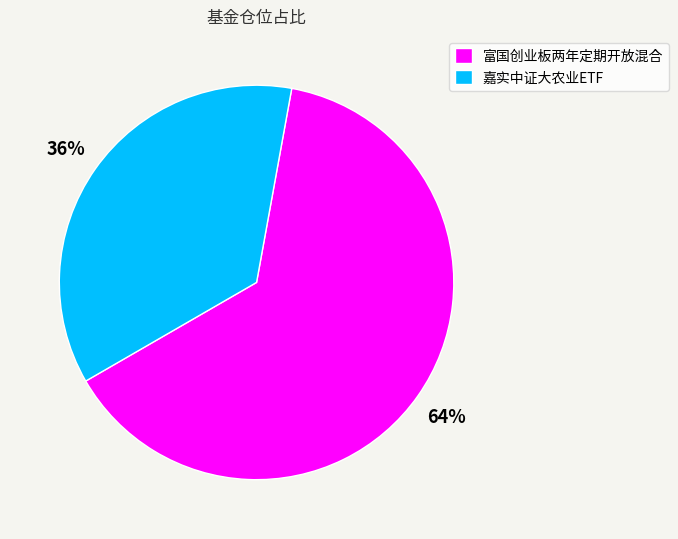

Do 嘉实中证大农业ETF and 富国创业板两年定期开放混合 together represent more than half of the pie?

Yes